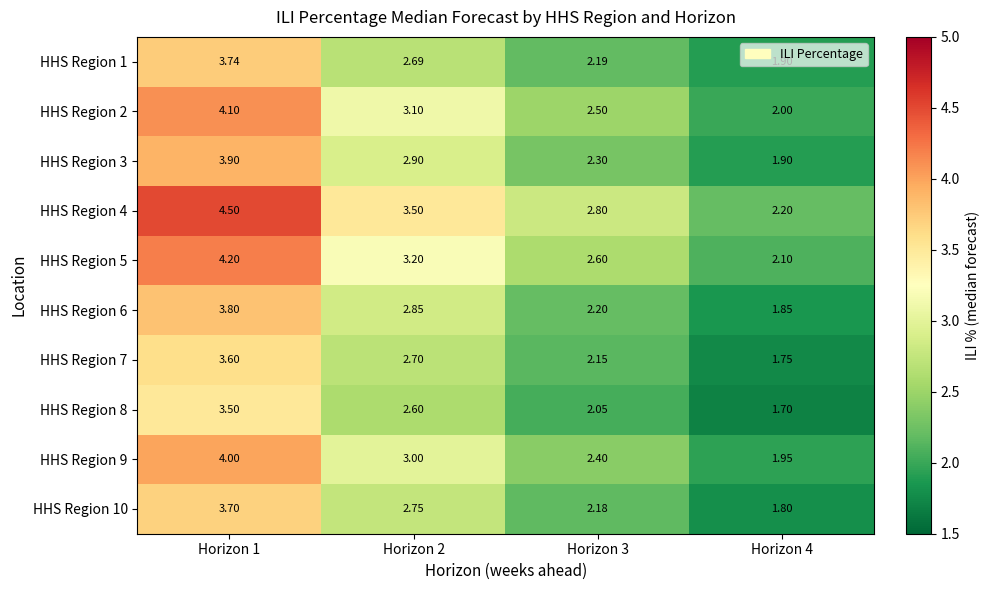

Reading left to right, extract all data points from this chart.

HHS Region 1: Horizon 1=3.7	Horizon 2=2.7	Horizon 3=2.2	Horizon 4=1.9
HHS Region 2: Horizon 1=4.1	Horizon 2=3.1	Horizon 3=2.5	Horizon 4=2.0
HHS Region 3: Horizon 1=3.9	Horizon 2=2.9	Horizon 3=2.3	Horizon 4=1.9
HHS Region 4: Horizon 1=4.5	Horizon 2=3.5	Horizon 3=2.8	Horizon 4=2.2
HHS Region 5: Horizon 1=4.2	Horizon 2=3.2	Horizon 3=2.6	Horizon 4=2.1
HHS Region 6: Horizon 1=3.8	Horizon 2=2.9	Horizon 3=2.2	Horizon 4=1.9
HHS Region 7: Horizon 1=3.6	Horizon 2=2.7	Horizon 3=2.1	Horizon 4=1.8
HHS Region 8: Horizon 1=3.5	Horizon 2=2.6	Horizon 3=2.0	Horizon 4=1.7
HHS Region 9: Horizon 1=4.0	Horizon 2=3.0	Horizon 3=2.4	Horizon 4=1.9
HHS Region 10: Horizon 1=3.7	Horizon 2=2.8	Horizon 3=2.2	Horizon 4=1.8